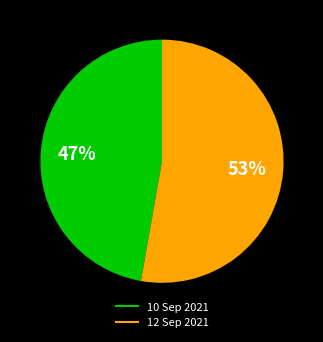

Which slice is the smallest?

10 Sep 2021